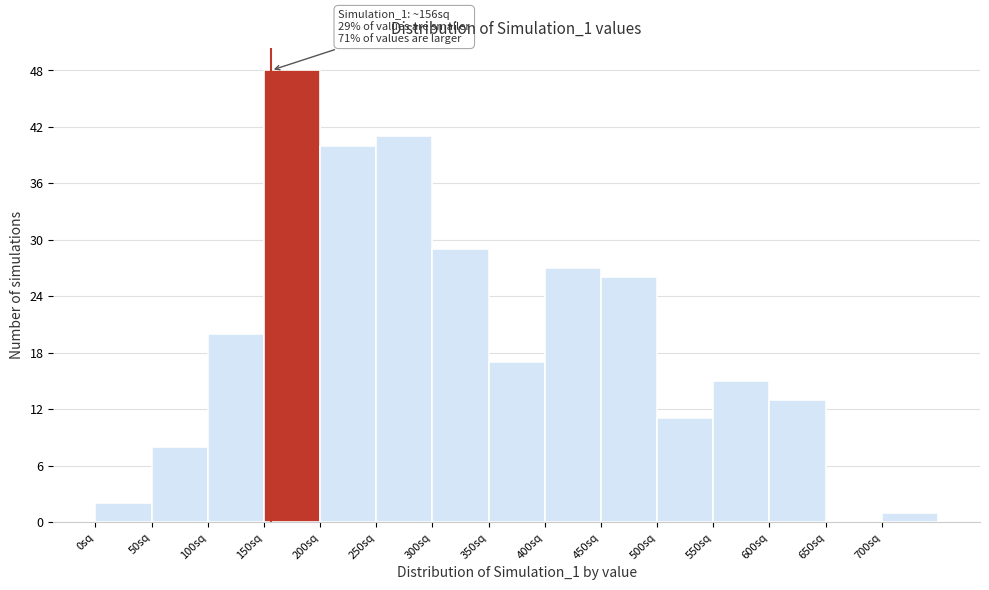

Over which range of the x-axis is the bar tallest?

150 to 200